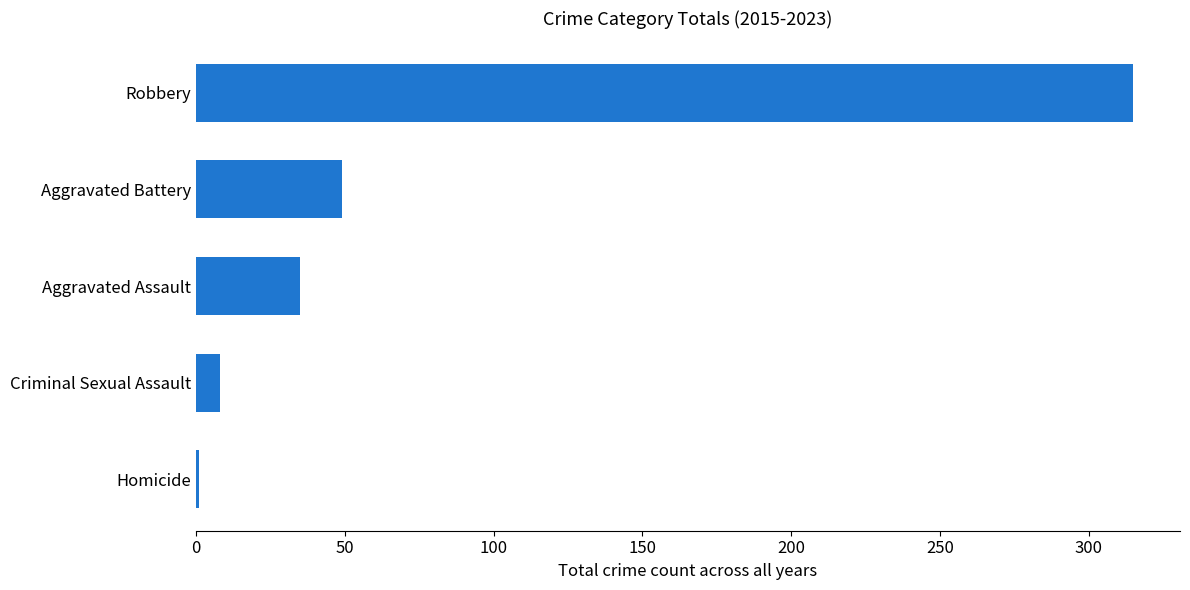

True or false: the data shows 68 at Robbery.

False